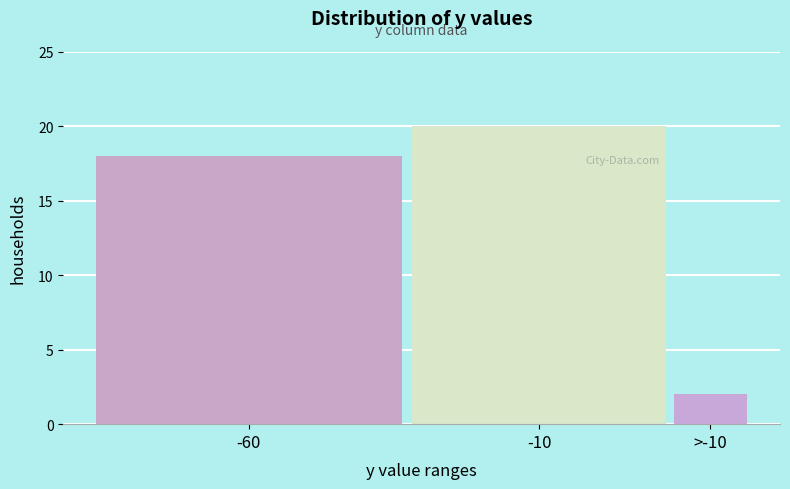

Reading right to left, extract all data points from this chart.

>-10=2	-10=20	-60=18